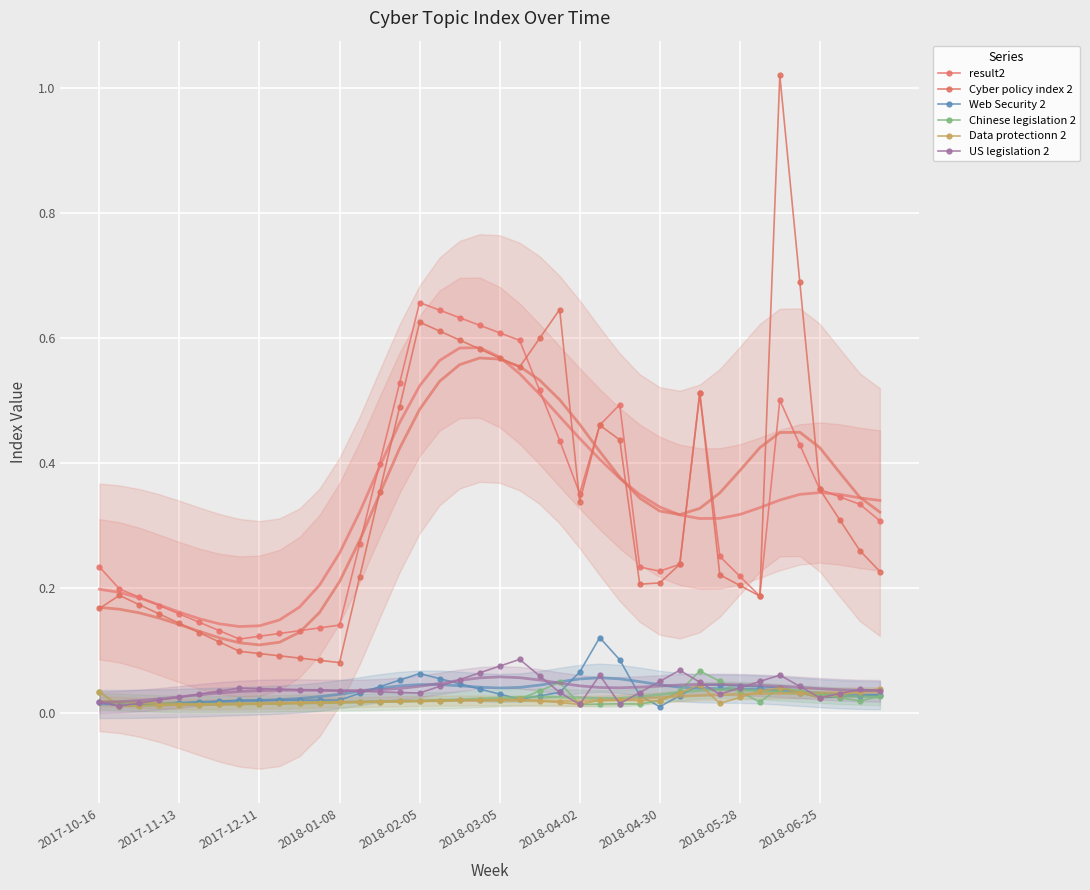

True or false: Chinese legislation 2 and result2 cross at least once.

False